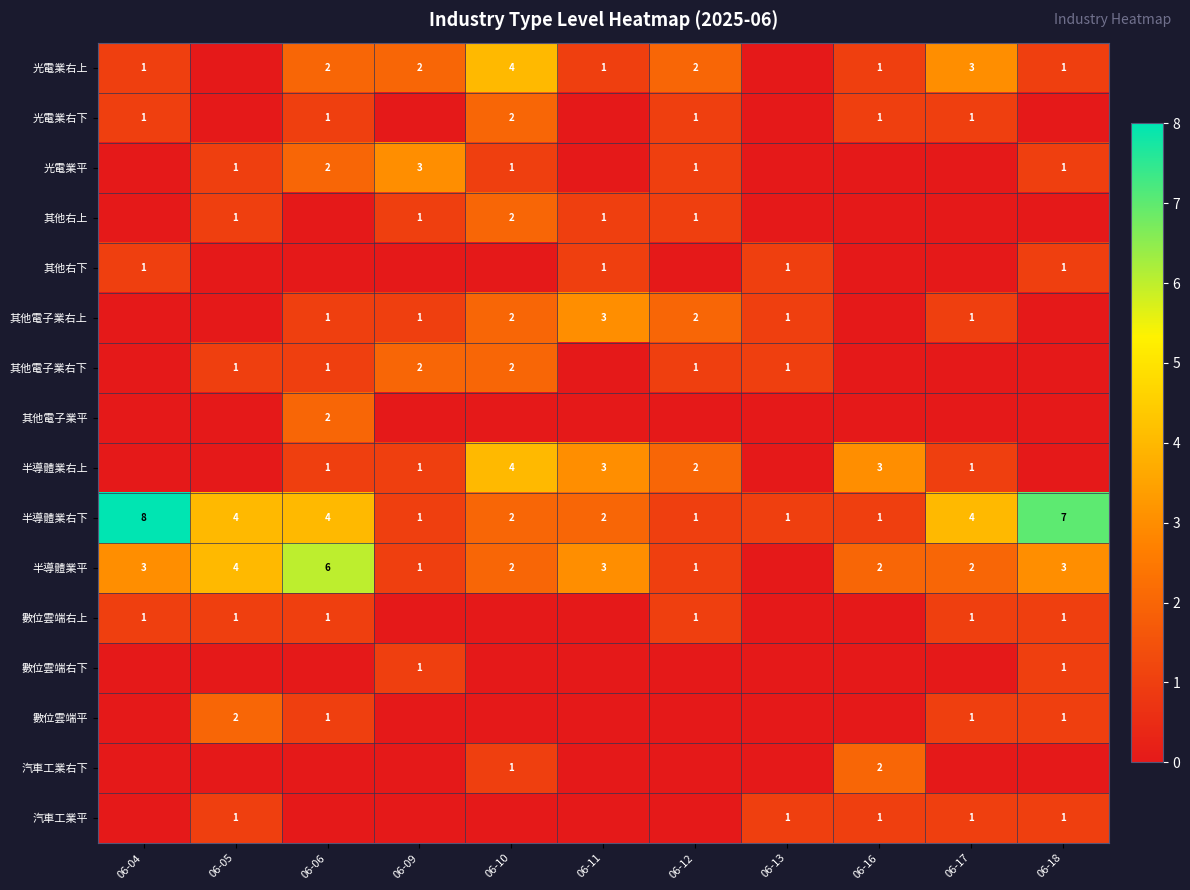

Is it true that 數位雲端右上 equals 1 at 06-06?

True